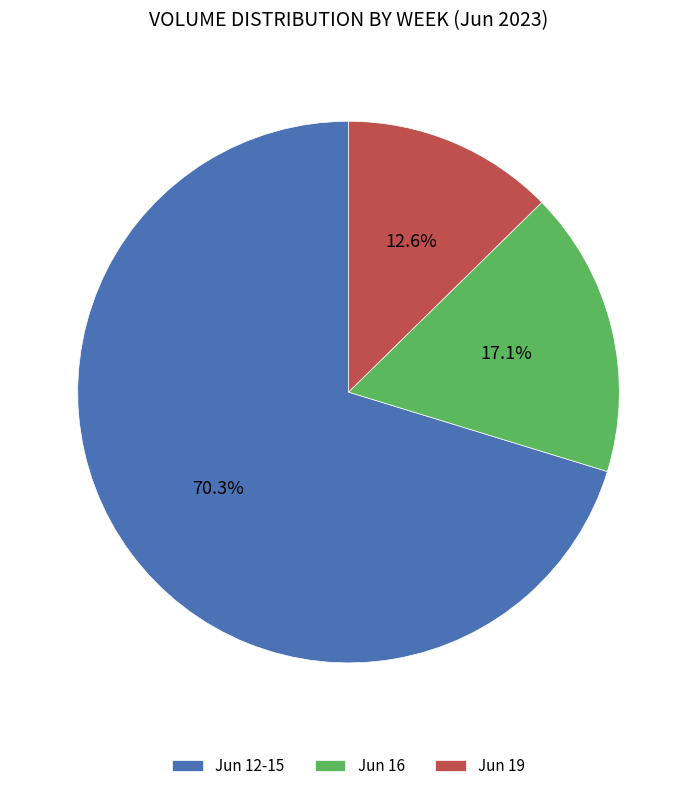

Which category has the smallest portion of the pie?

Jun 19